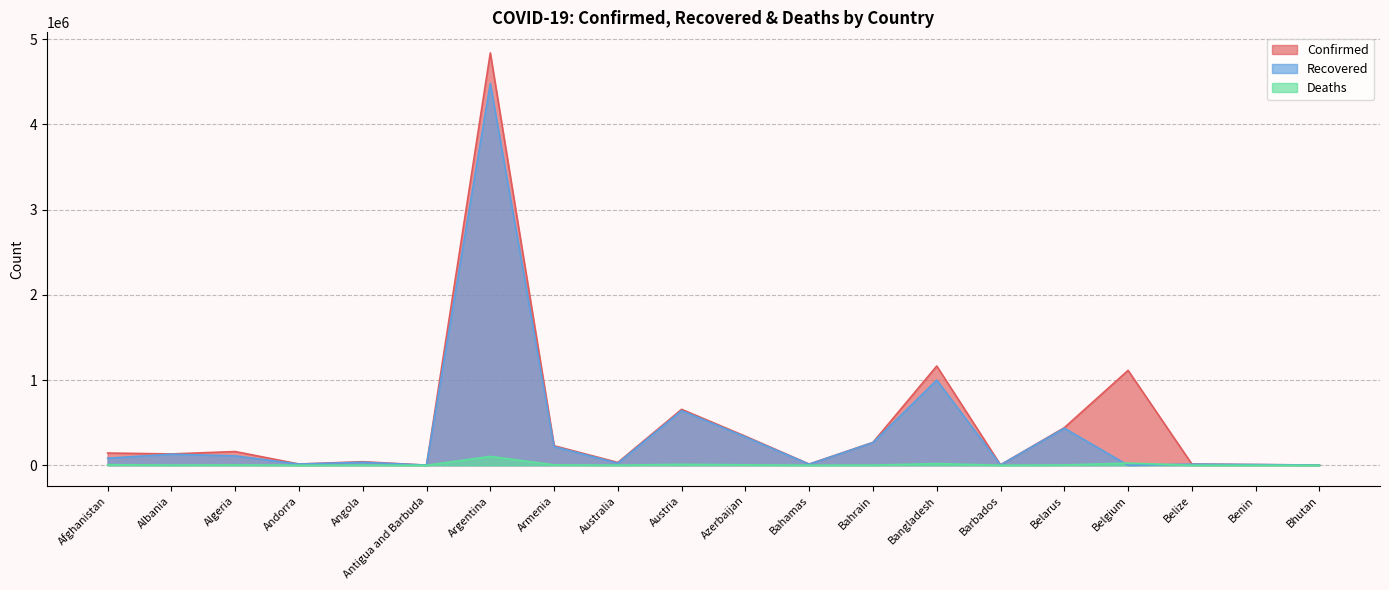

Where does the Confirmed series first go above 143439?

Algeria